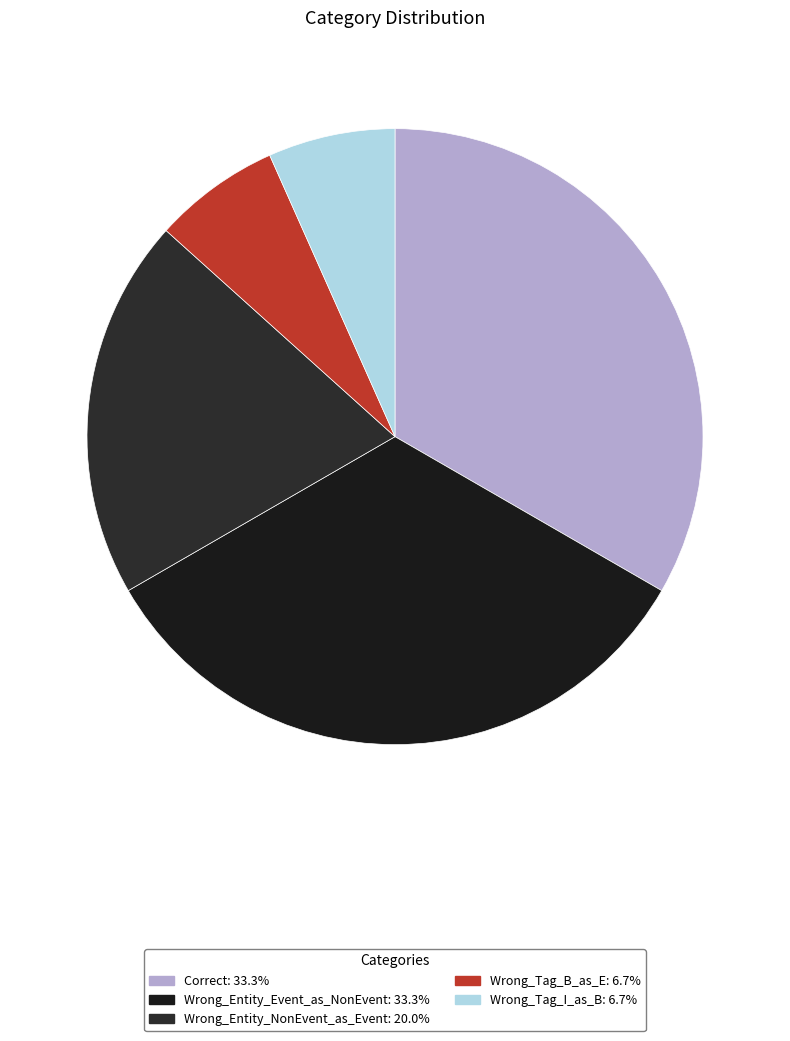

To the nearest percent, what portion does Wrong_Entity_NonEvent_as_Event represent?

20%